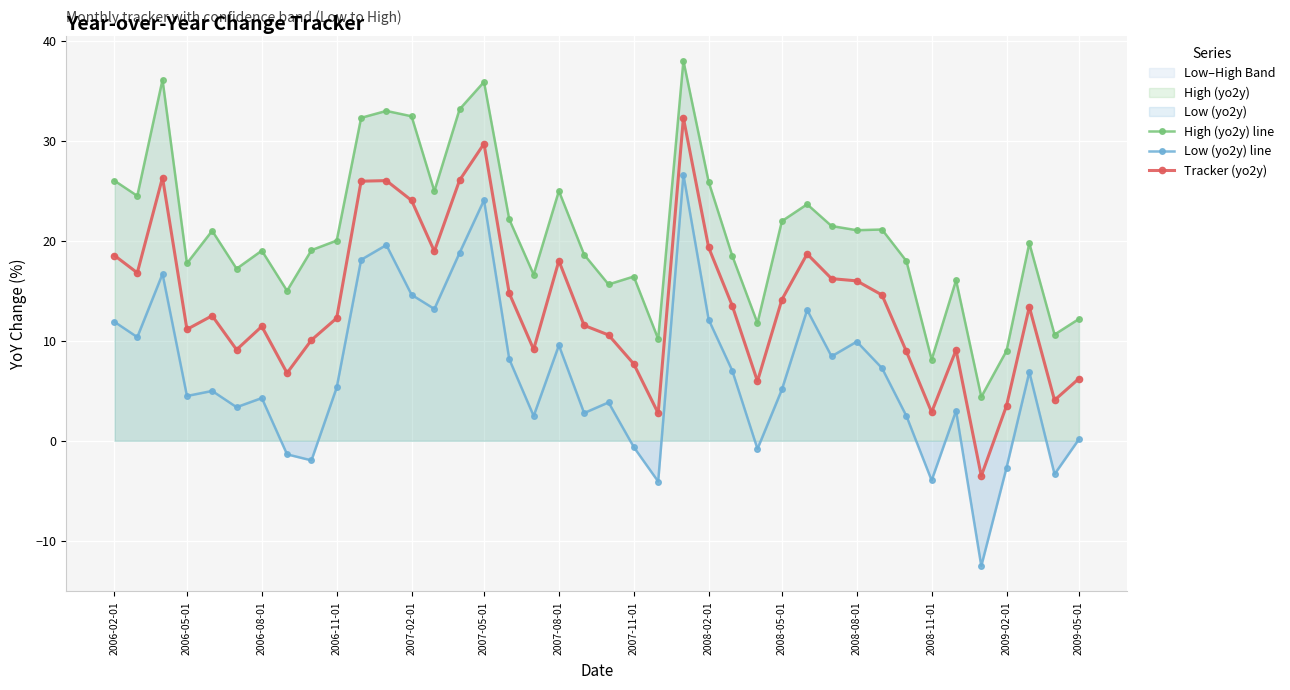

True or false: Tracker (yo2y) has more than 2 interior local peaks.

True